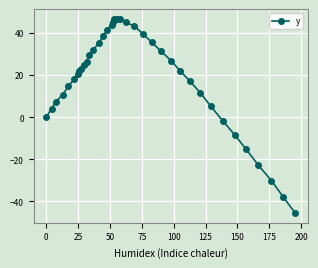

How many points are higher than both their immediate neighbors (excluding endpoints)?

1